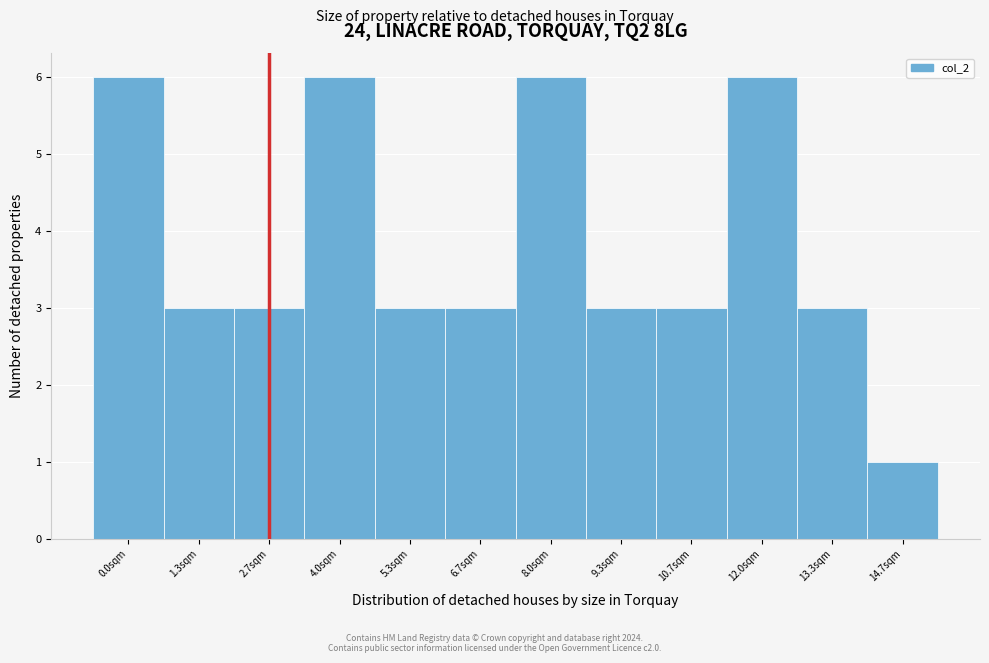

Reading right to left, what are all the values shown in this chart?

14.7sqm=1	13.3sqm=3	12.0sqm=6	10.7sqm=3	9.3sqm=3	8.0sqm=6	6.7sqm=3	5.3sqm=3	4.0sqm=6	2.7sqm=3	1.3sqm=3	0.0sqm=6